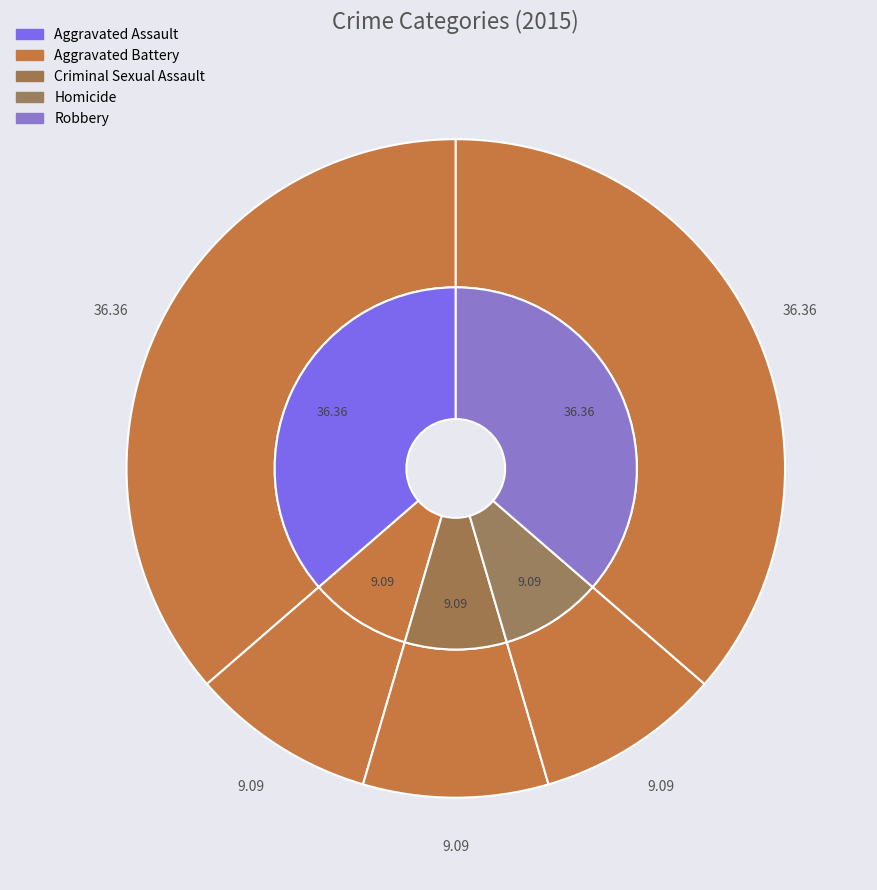

To the nearest percent, what percentage of the pie is Robbery?

36%